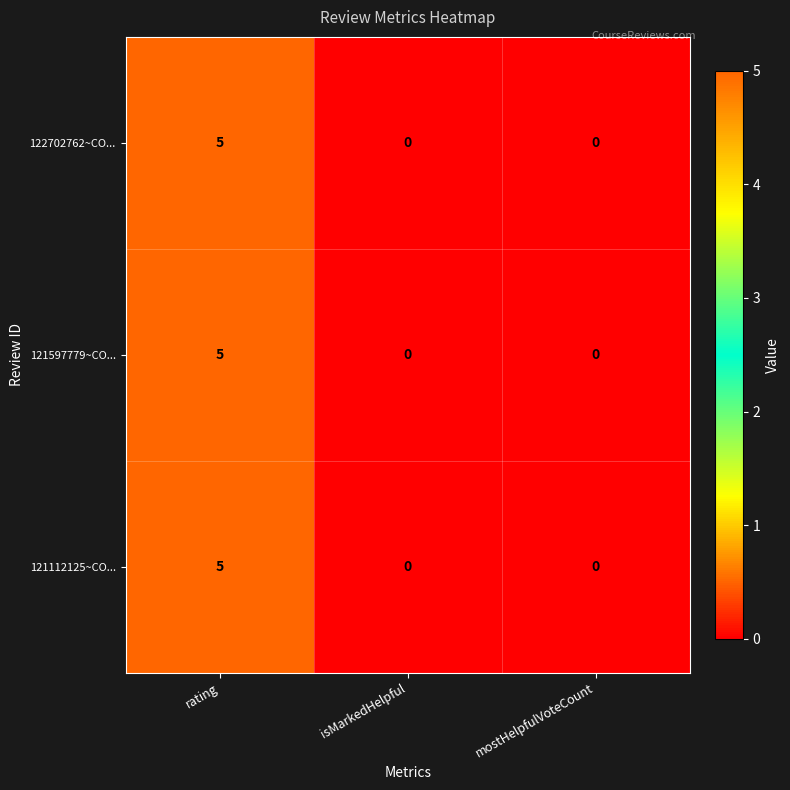

What is the approximate value of 121597779~CO... at rating?

5